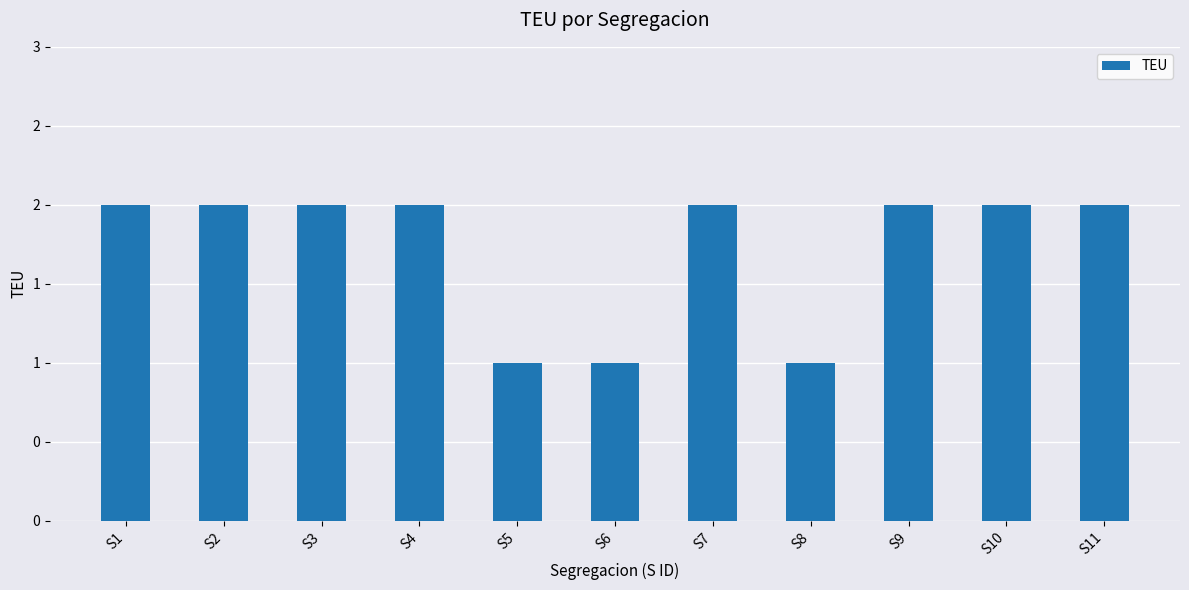

The value at S2 is 3. True or false?

False